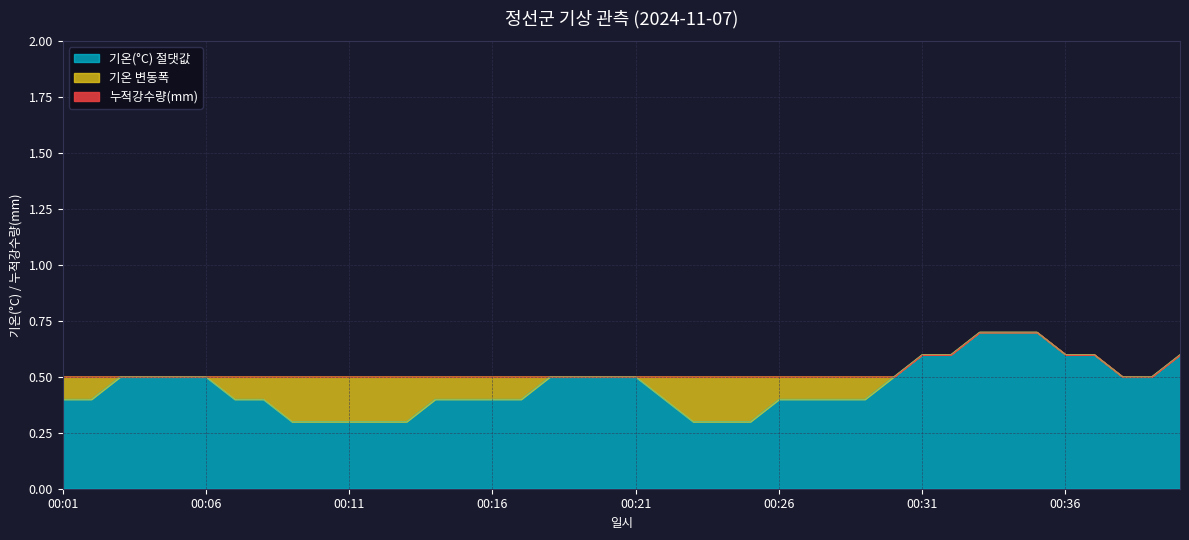

Rank the categories by value from highest to lowest.

00:33, 00:34, 00:35, 00:31, 00:32, 00:36, 00:37, 00:40, 00:03, 00:04, 00:05, 00:06, 00:18, 00:19, 00:20, 00:21, 00:30, 00:38, 00:39, 00:01, 00:02, 00:07, 00:08, 00:14, 00:15, 00:16, 00:17, 00:22, 00:26, 00:27, 00:28, 00:29, 00:09, 00:10, 00:11, 00:12, 00:13, 00:23, 00:24, 00:25